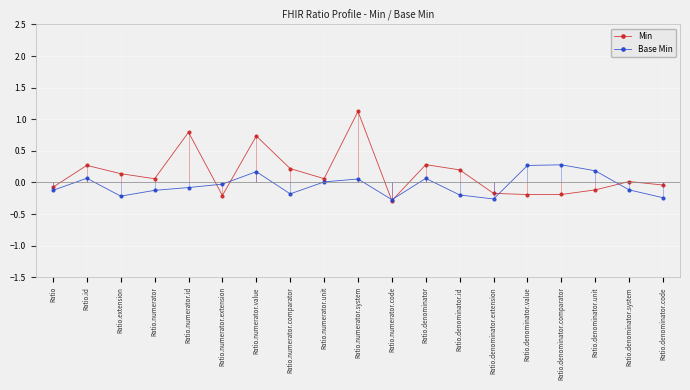

In Base Min, how many points are higher than both neighbors (excluding endpoints)?

5